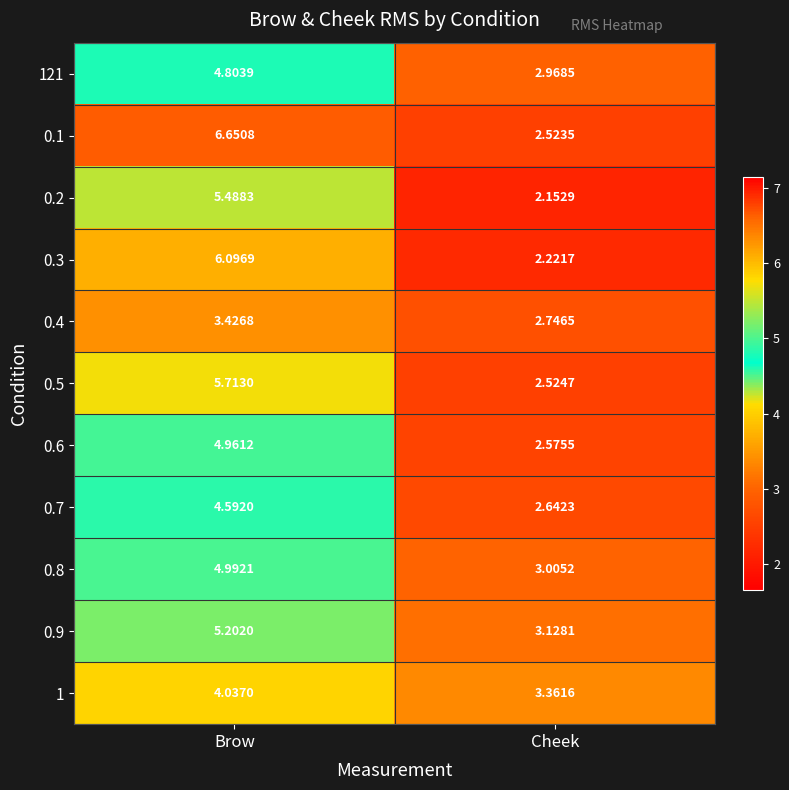

Which series has the widest spread of values?

0.1